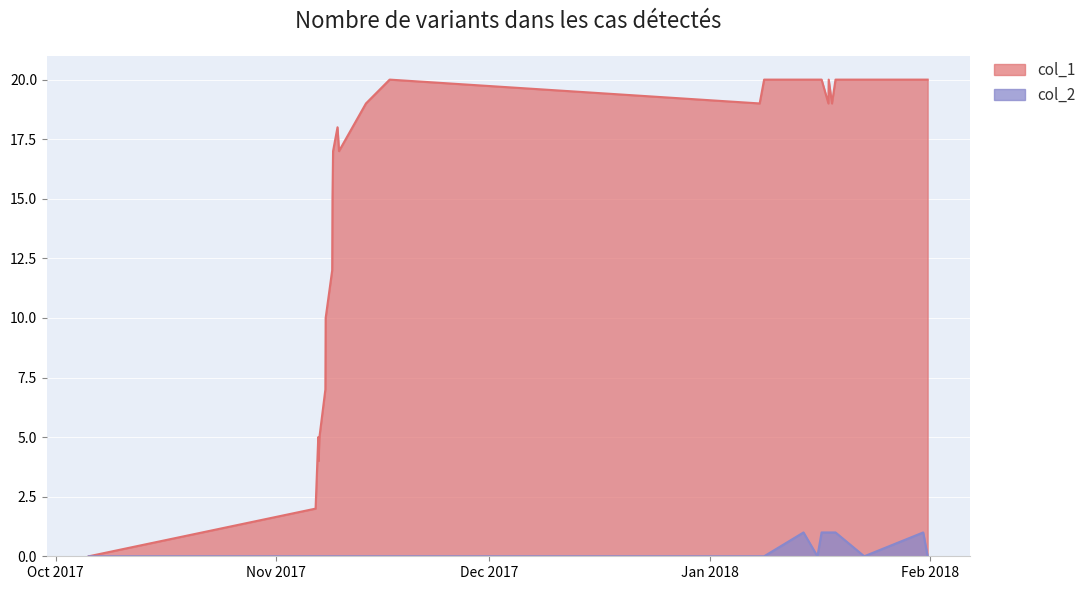

True or false: col_2 and col_1 intersect in this chart.

False